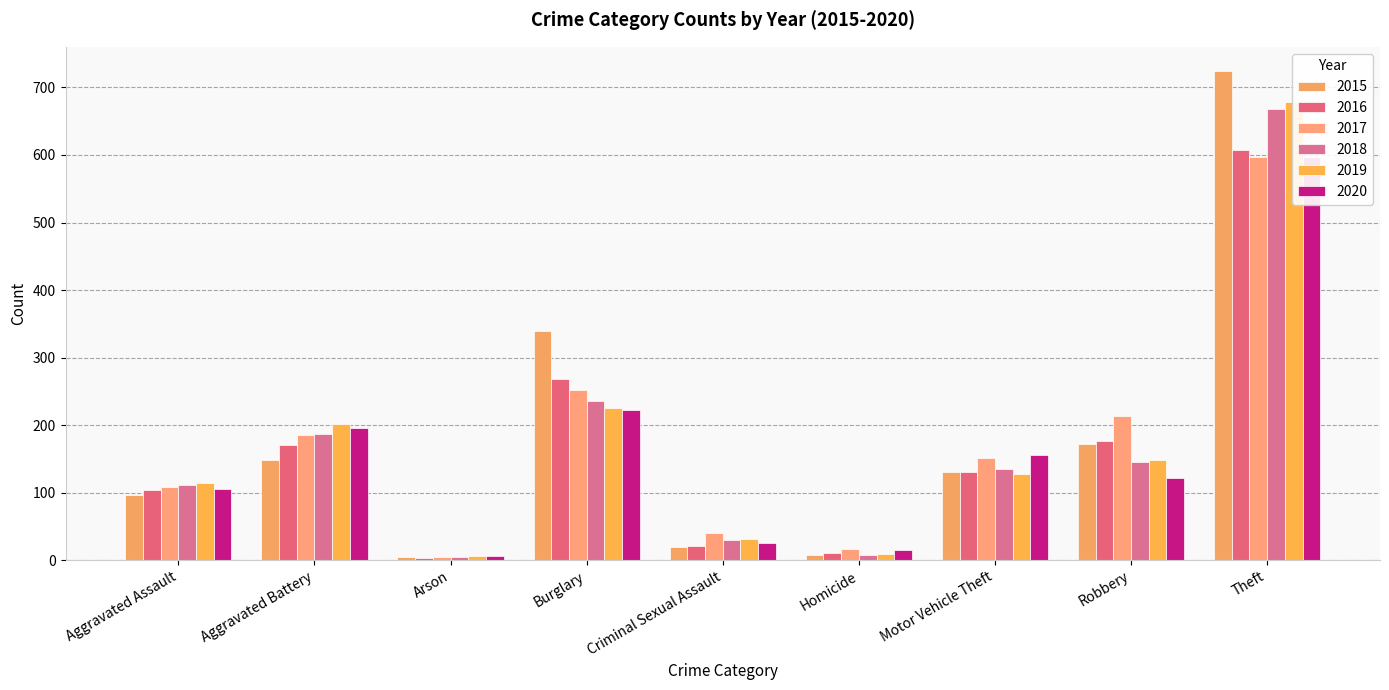

Read the 2020 value at Motor Vehicle Theft, to the nearest 100.

200